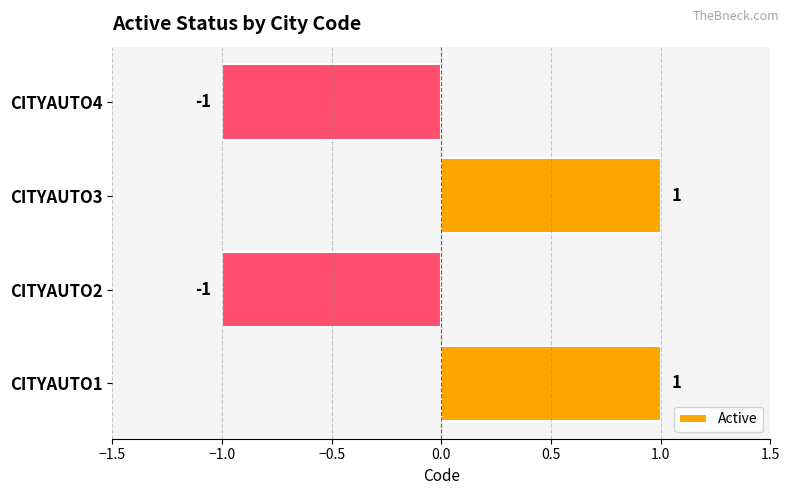

Is it true that the value at CITYAUTO4 is -1?

True